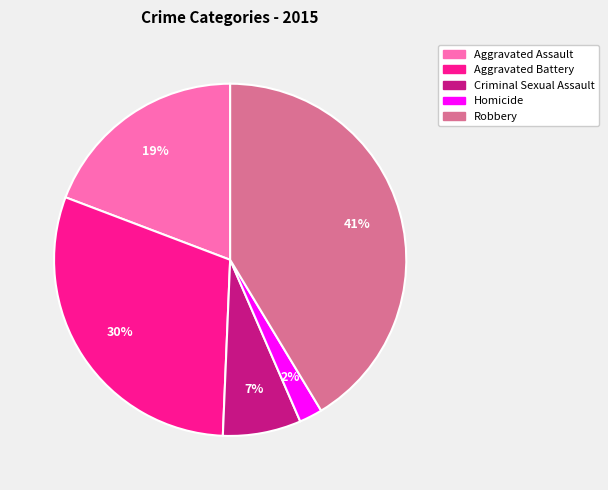

To the nearest percent, what portion does Aggravated Assault represent?

19%